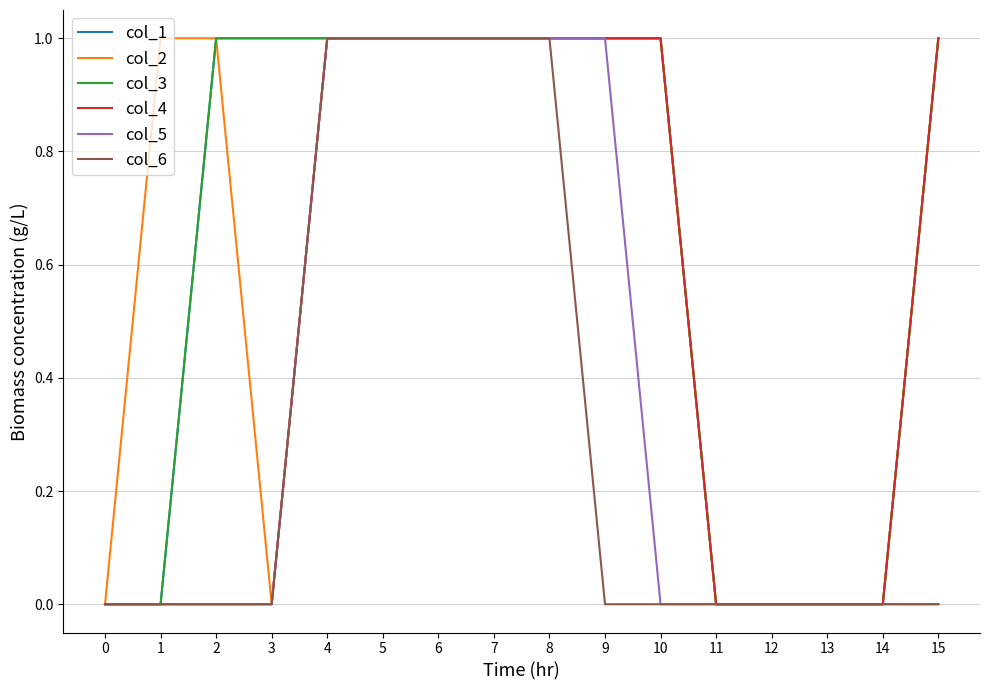

What is the total value across all series at 1?

1